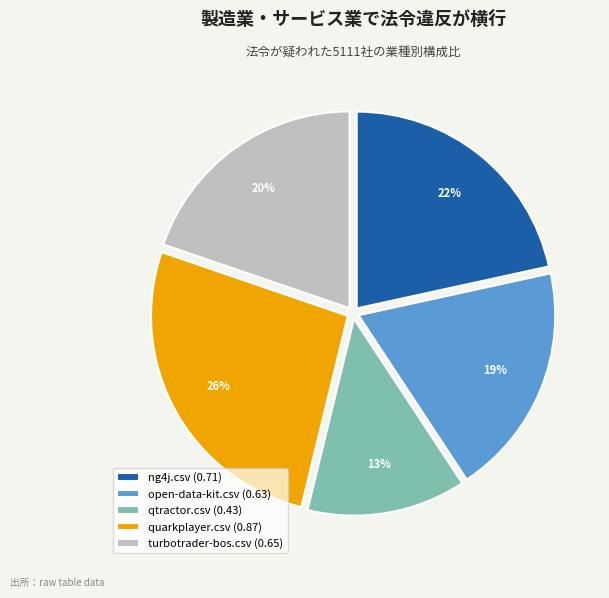

What percentage is the quarkplayer.csv slice, to the nearest percent?

26%